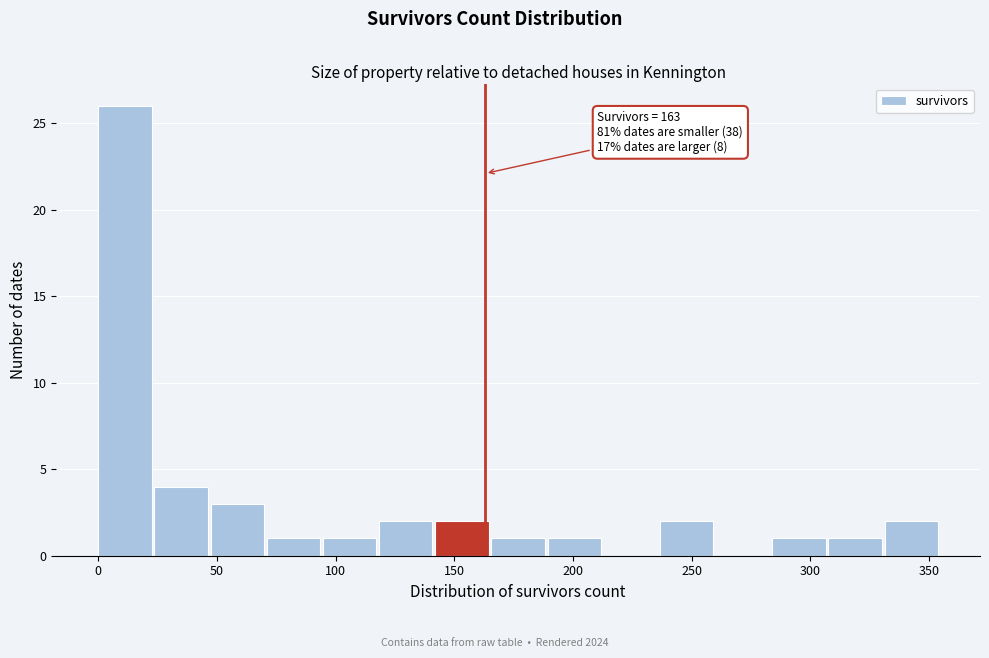

Over which range of the x-axis is the bar tallest?

0 to 25